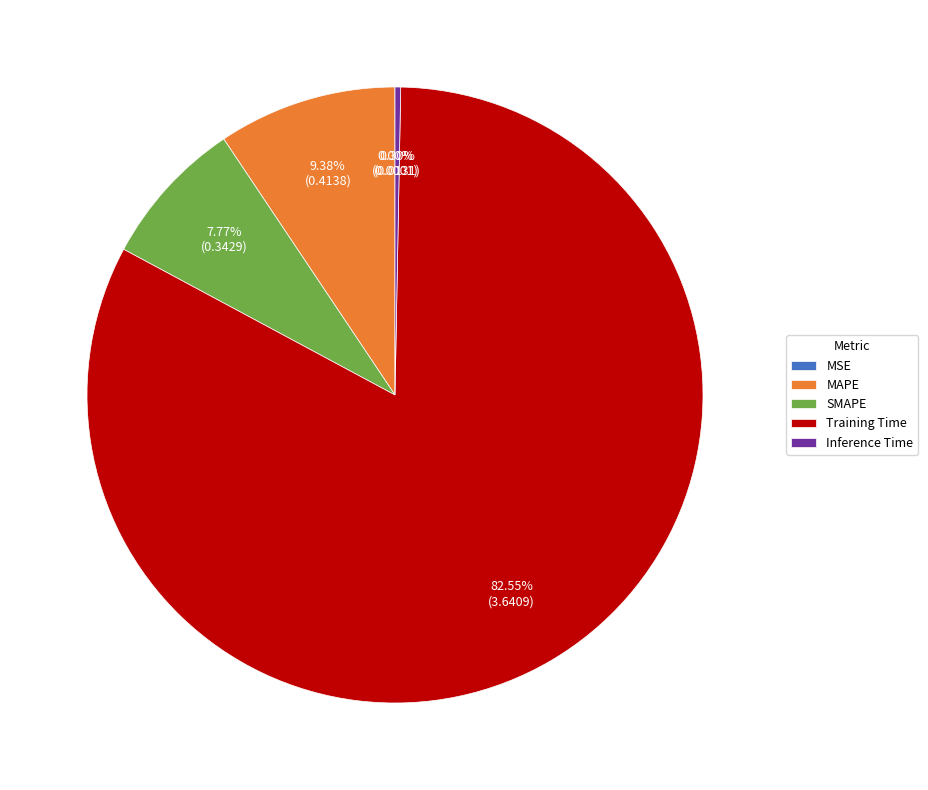

Which has a higher value, Inference Time or Training Time?

Training Time